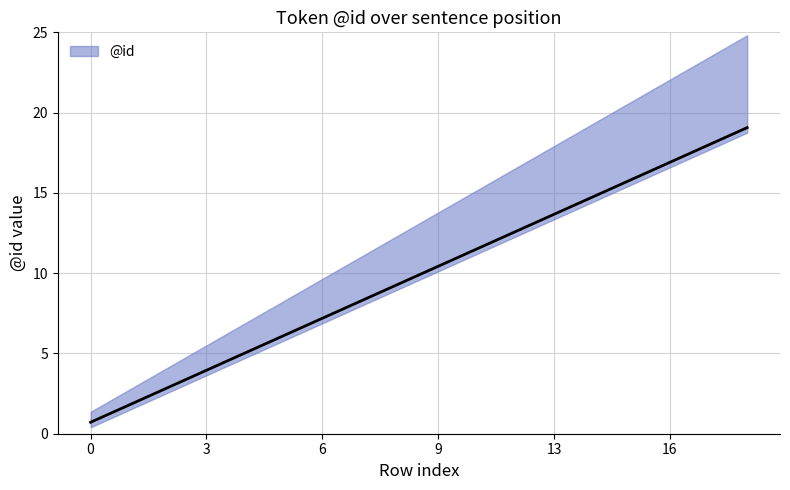

The value at 9 is 15.2. True or false?

False